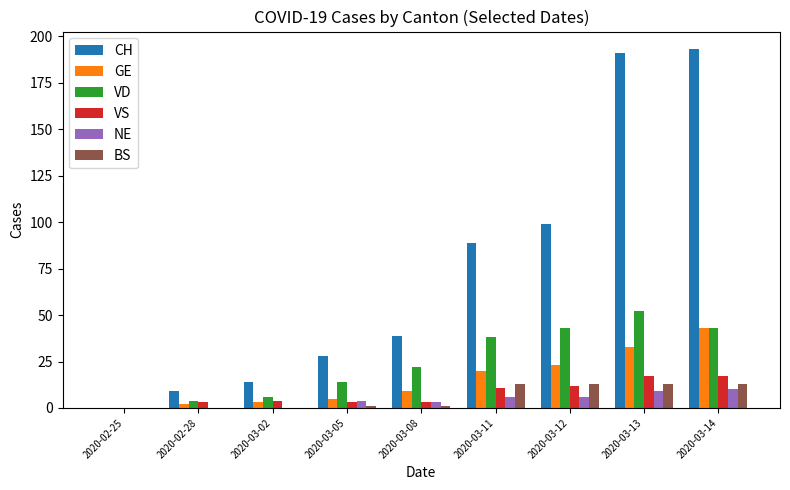

The NE series shows 0 at 2020-02-25. True or false?

True